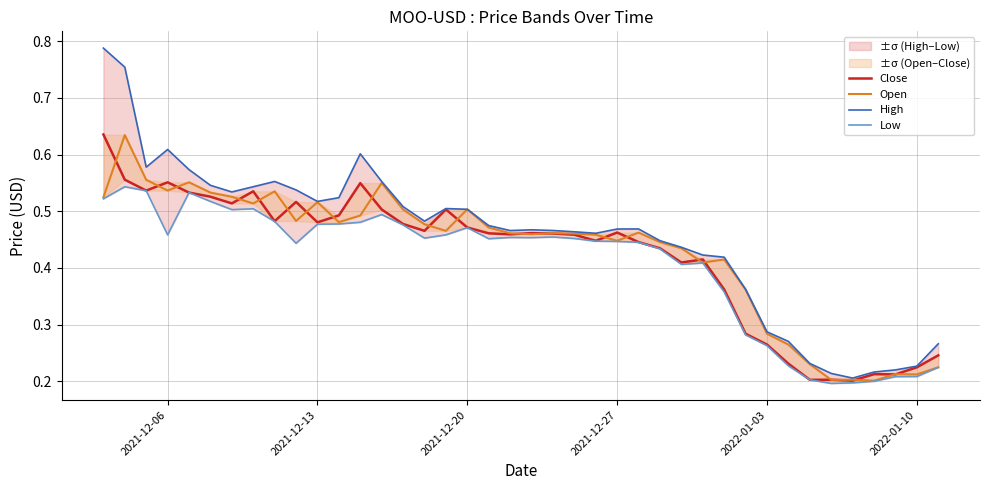

At how many categories does at least one series exceed 0?

40